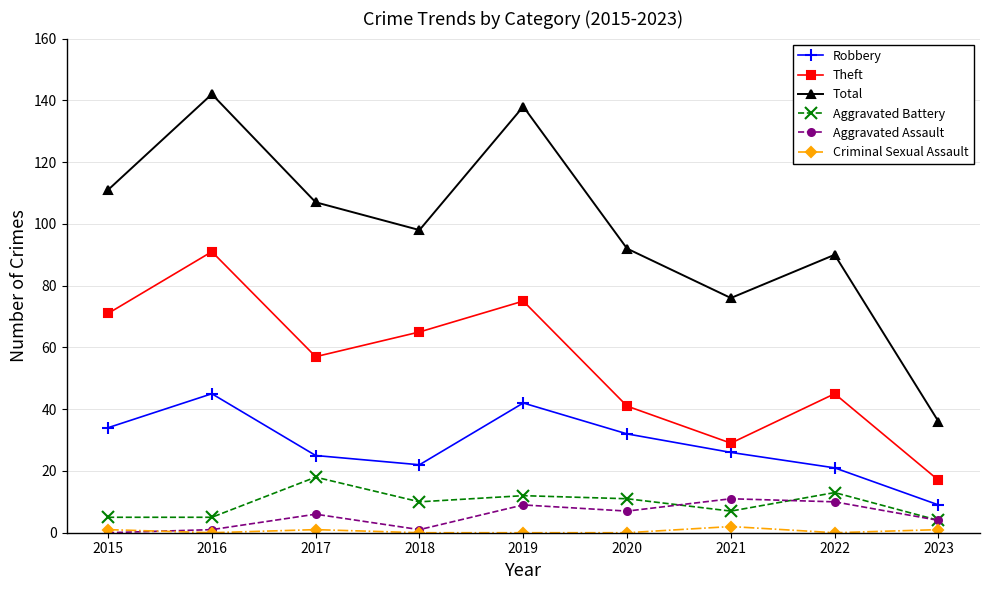

At which category is the sum across all series the highest?

2016